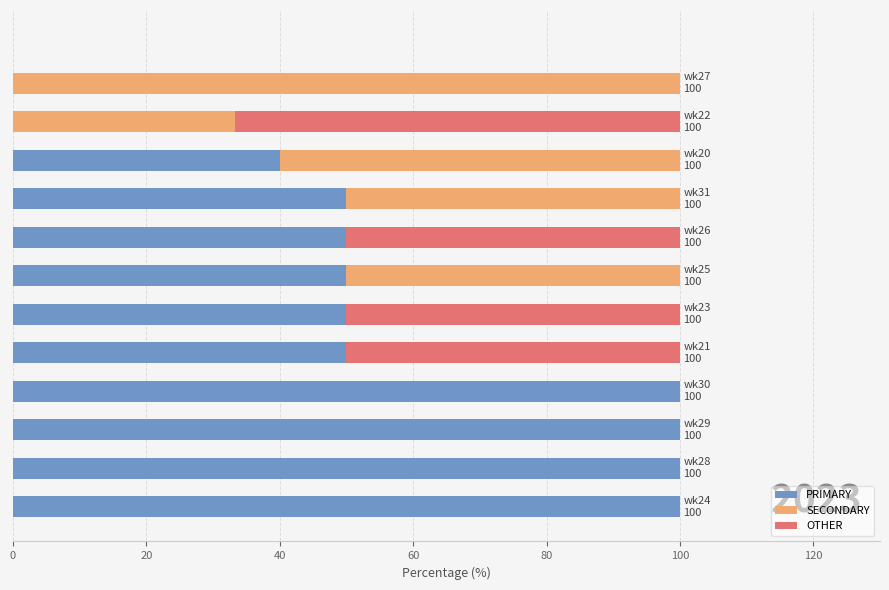

What is the maximum value for PRIMARY?

100.0